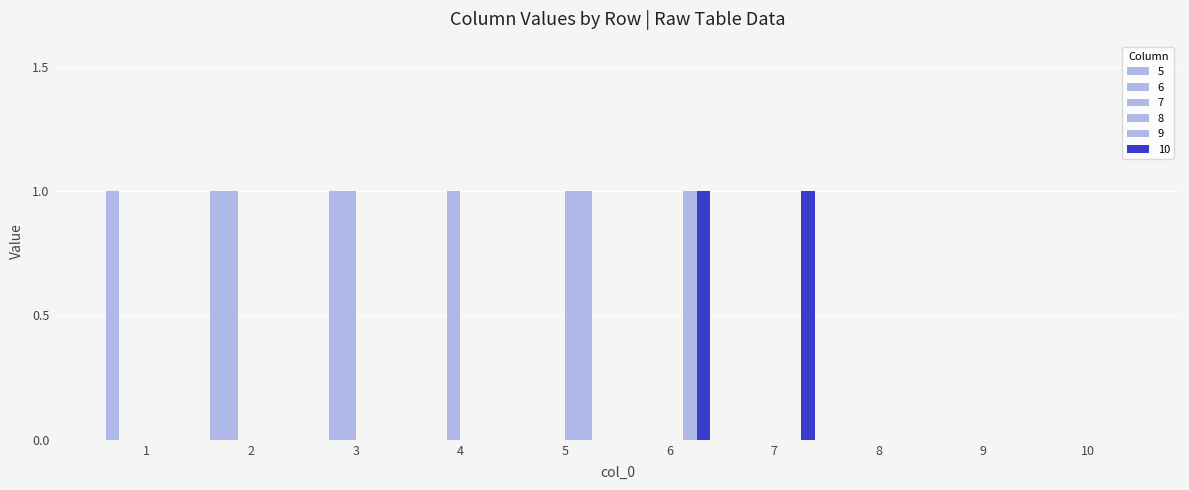

How many data points does each series have?

10